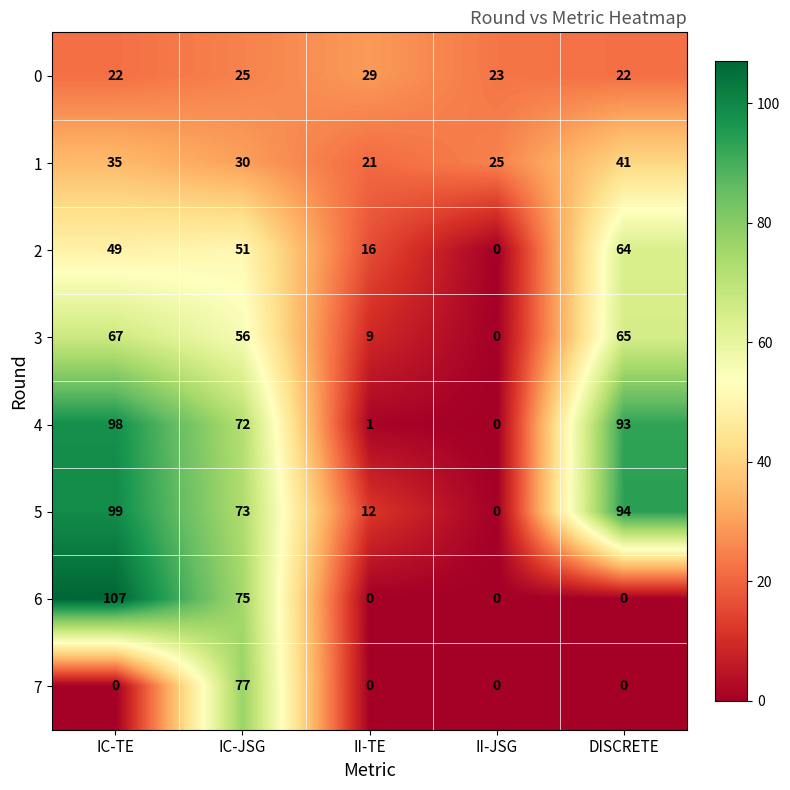

At which label is 4 closest to 49?

IC-JSG